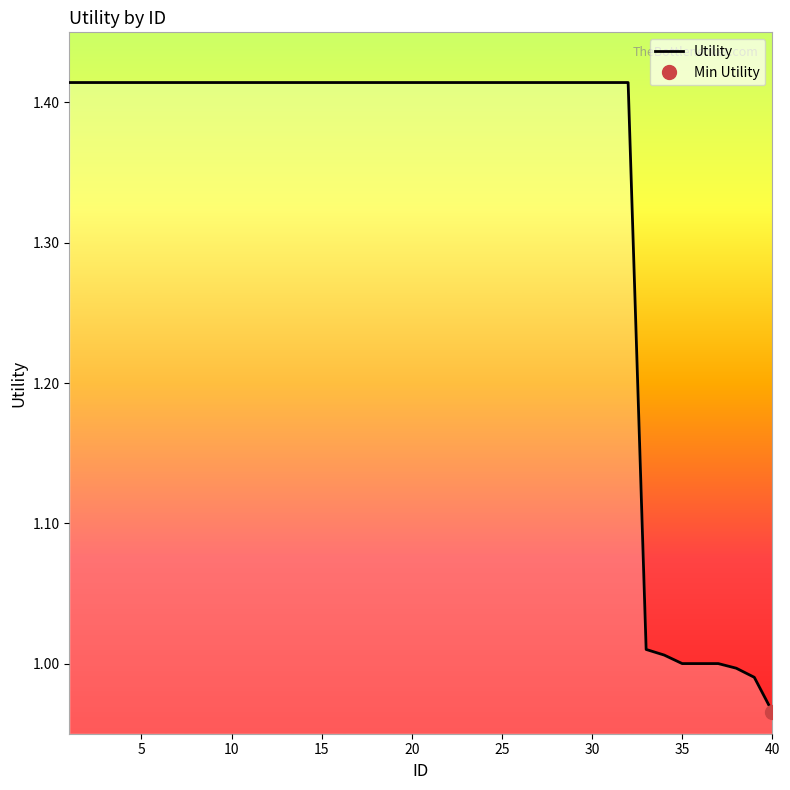

True or false: there are more than 1 points higher than both neighbors.

False